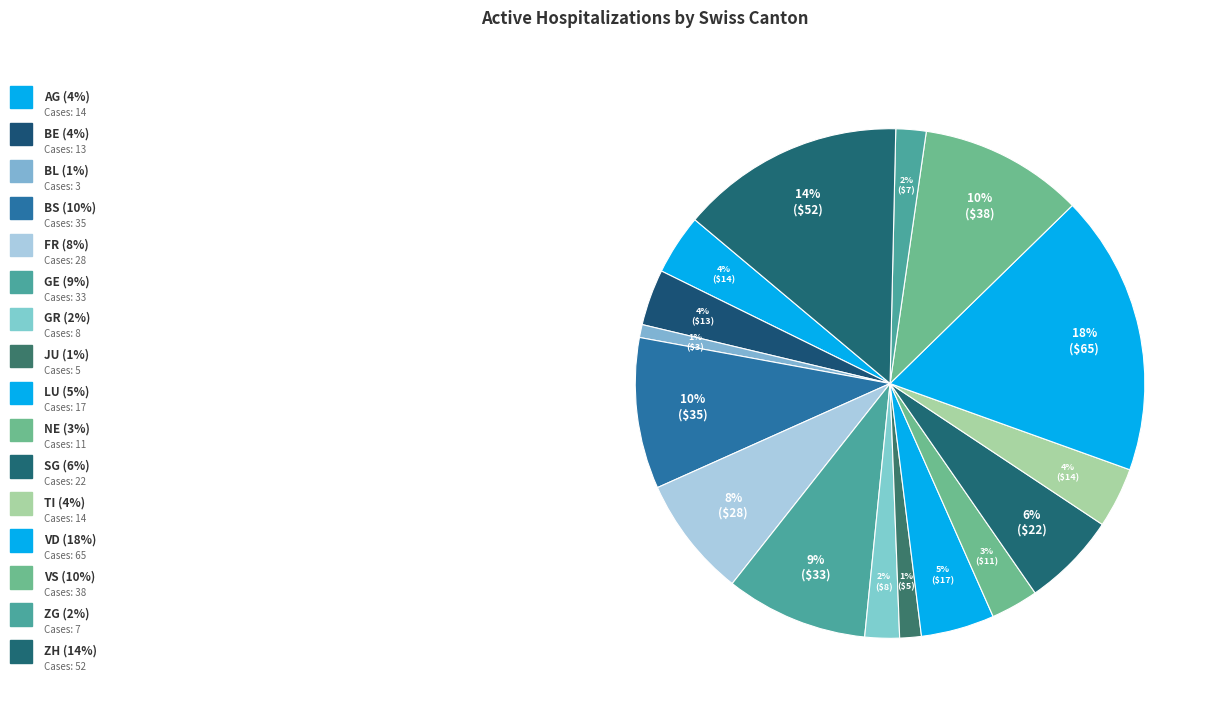

How many slices are in this pie chart?

16